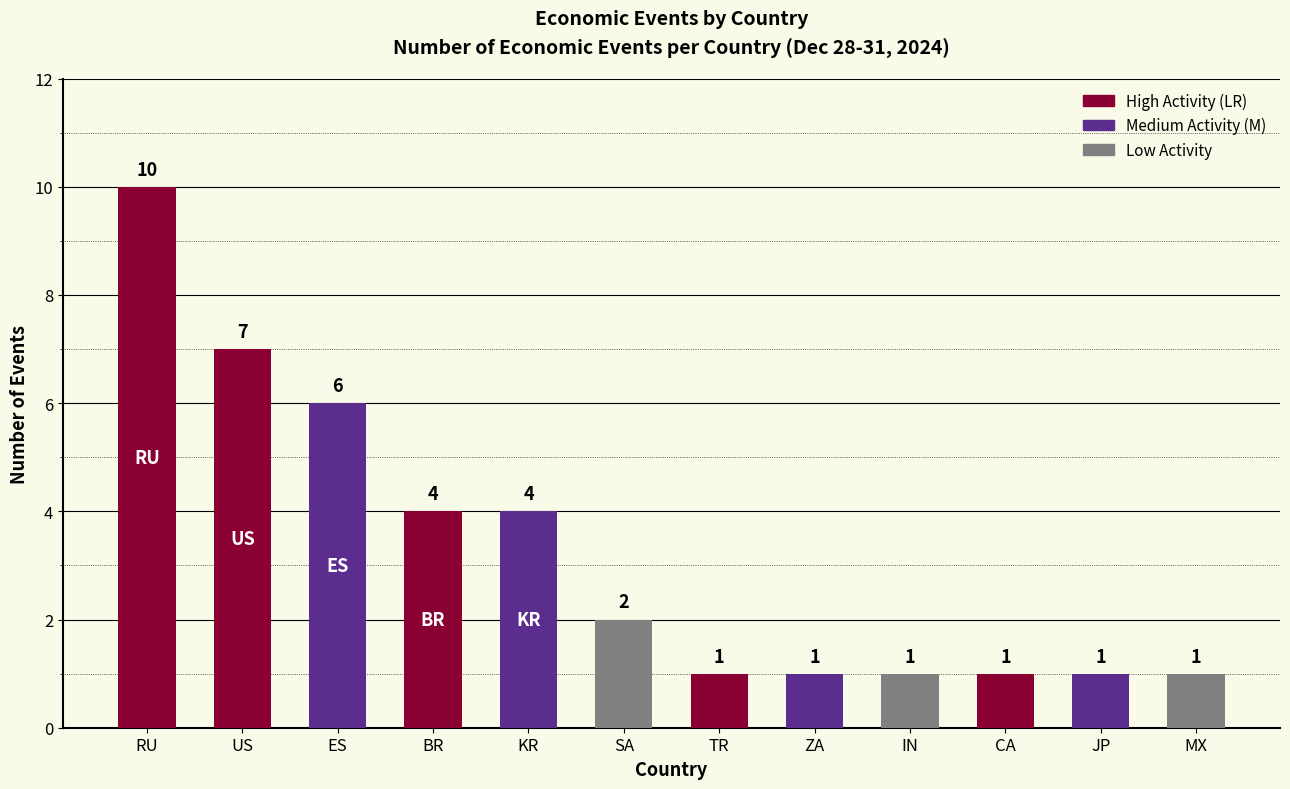

What is the label of the 5th bar from the right?

ZA